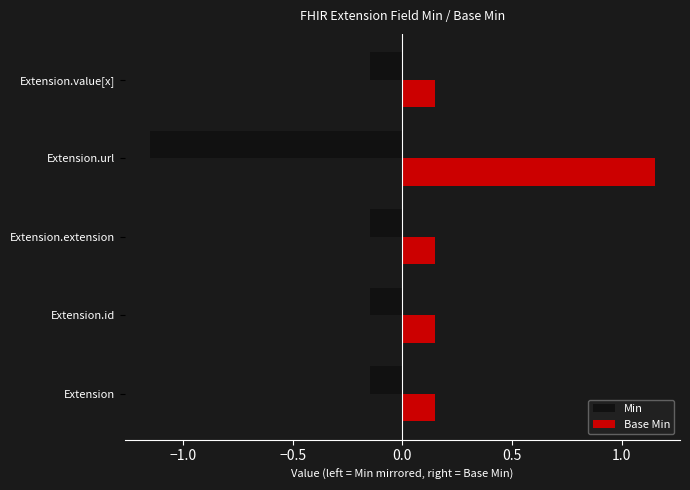

What is the average value of the Min series?

-0.3